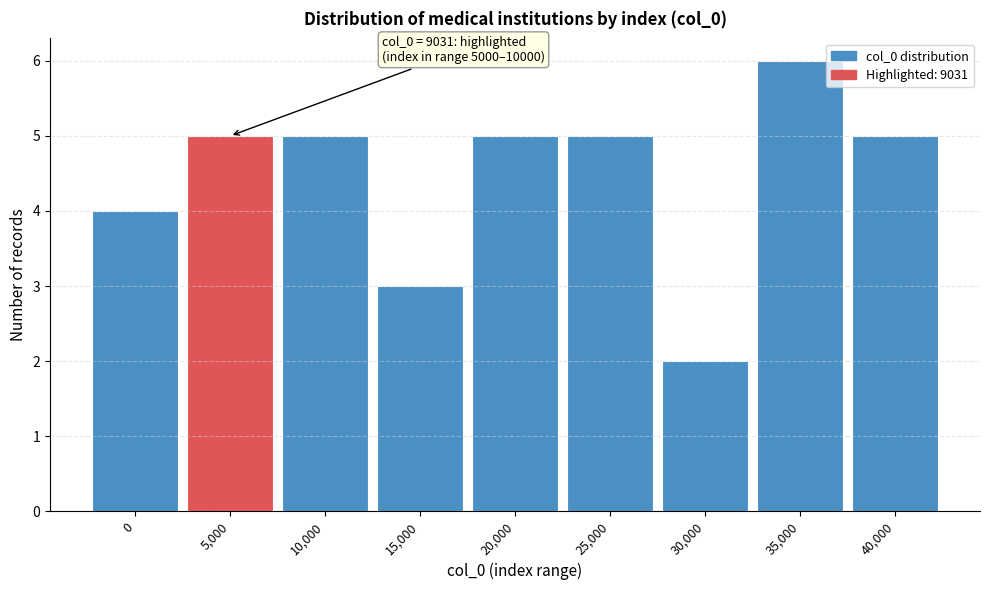

Reading left to right, list all the values displayed in this chart.

4	5	5	3	5	5	2	6	5